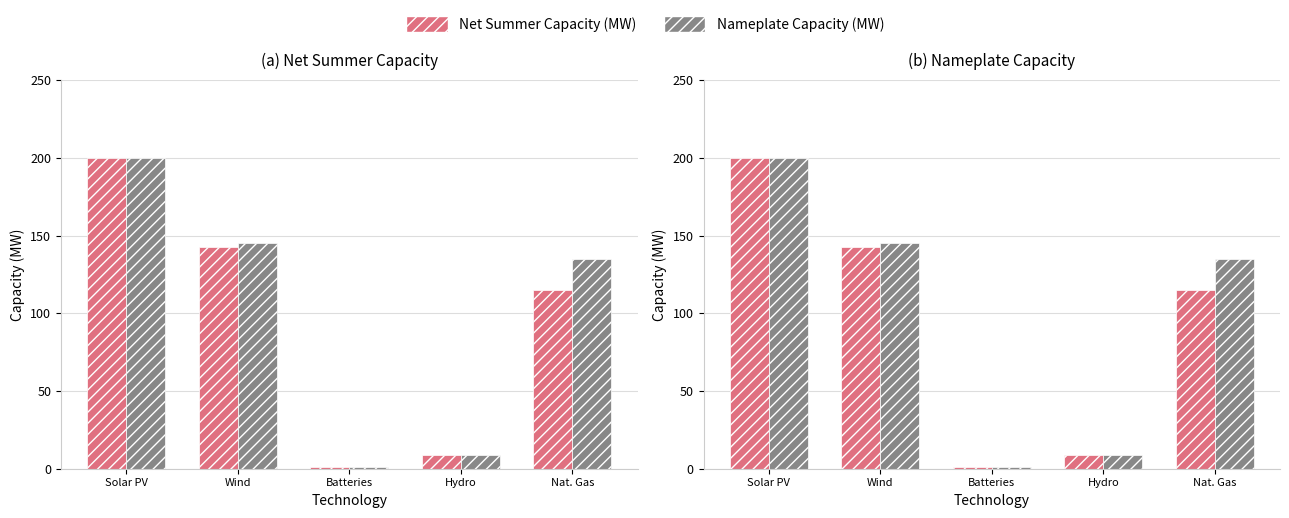

What is the minimum value for Net Summer Capacity (MW)?

1.0